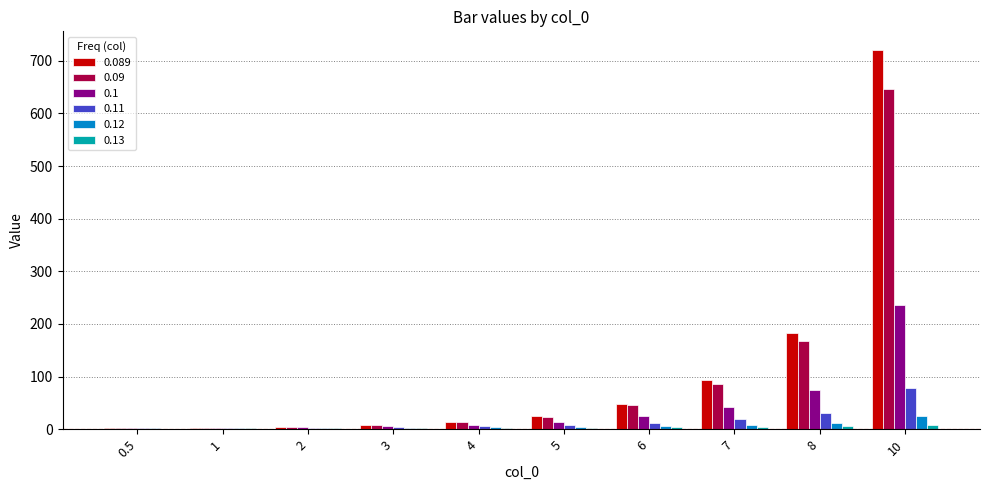

What is the sum of all 0.1 values?

413.6